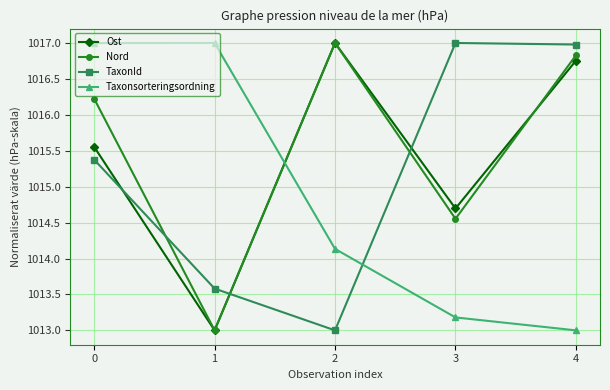

Is it true that Taxonsorteringsordning equals 330.1 at 3?

False